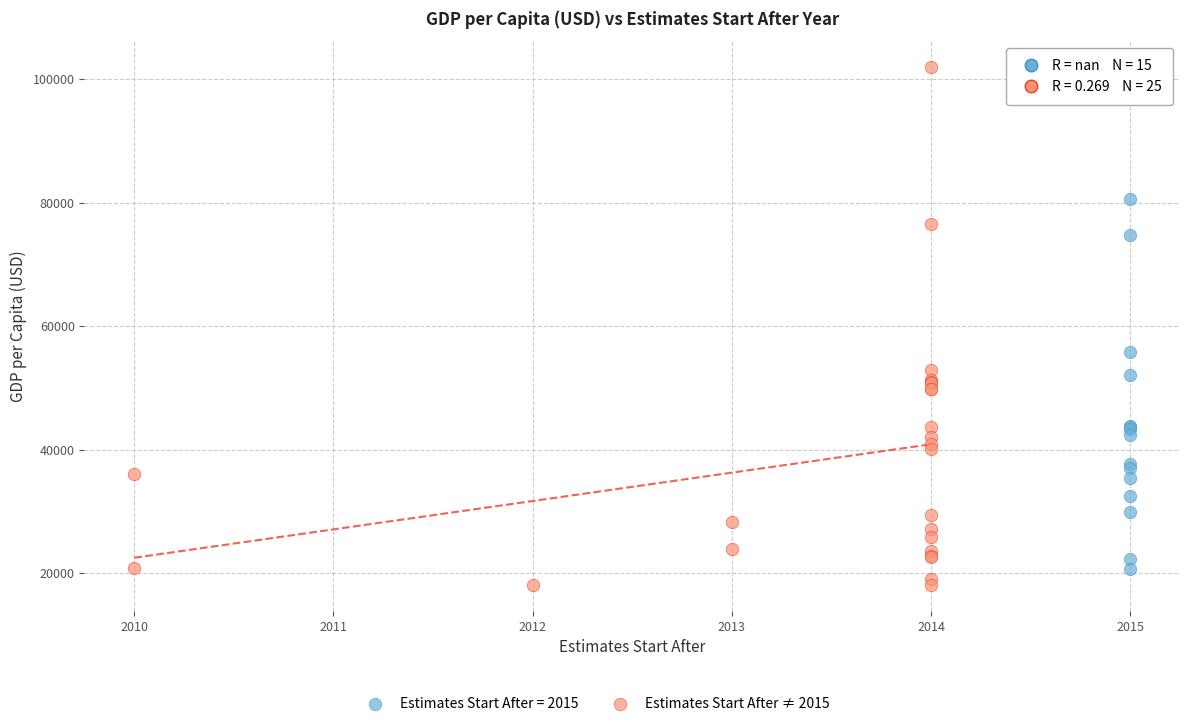

Which series has the largest Y range (max minus min)?

Estimates Start After ≠ 2015